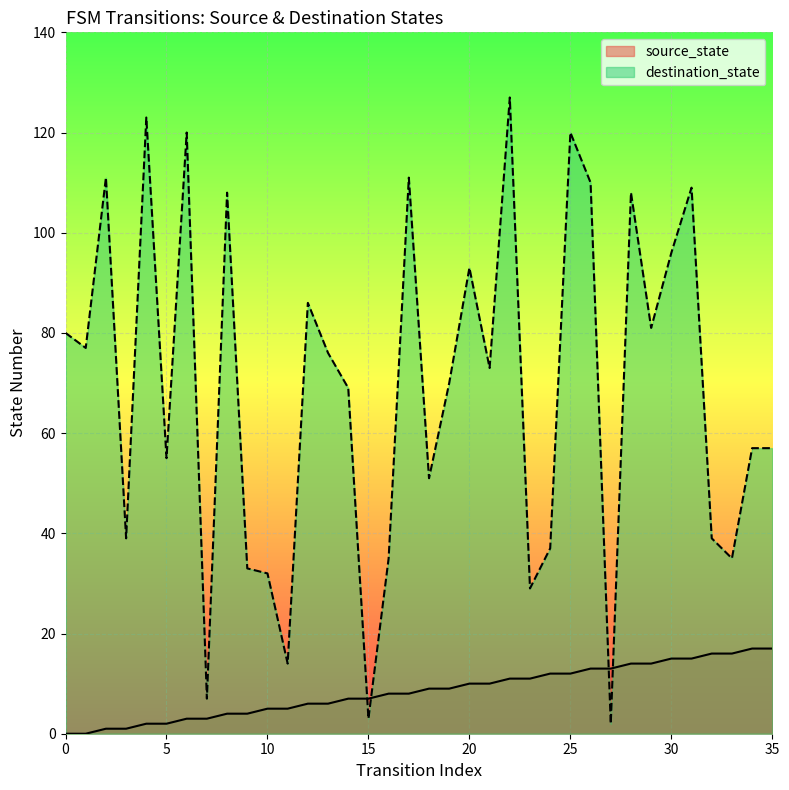

True or false: destination_state has a value of 3 at 15.

True